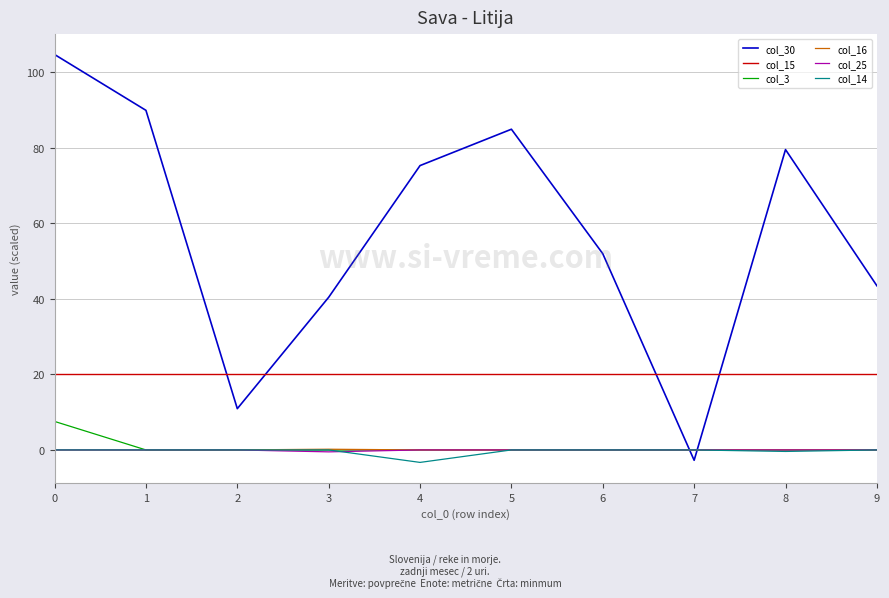

What is the difference between the highest and lowest values at 2?

20.0